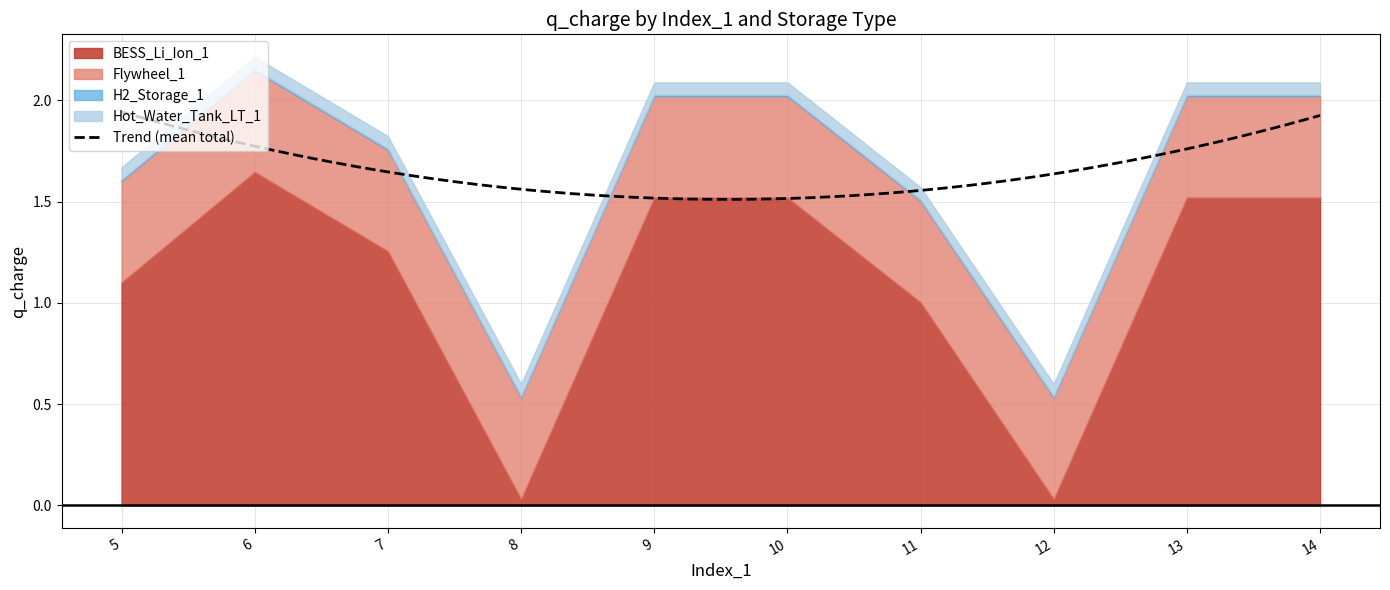

Reading right to left, what are all the values shown in this chart?

BESS_Li_Ion_1: 14=1.5	13=1.5	12=0.0	11=1.0	10=1.5	9=1.5	8=0.0	7=1.3	6=1.6	5=1.1
Flywheel_1: 14=0.5	13=0.5	12=0.5	11=0.5	10=0.5	9=0.5	8=0.5	7=0.5	6=0.5	5=0.5
H2_Storage_1: 14=0.0	13=0.0	12=0.0	11=0.0	10=0.0	9=0.0	8=0.0	7=0.0	6=0.0	5=0.0
Hot_Water_Tank_LT_1: 14=0.1	13=0.1	12=0.1	11=0.1	10=0.1	9=0.1	8=0.1	7=0.1	6=0.1	5=0.1